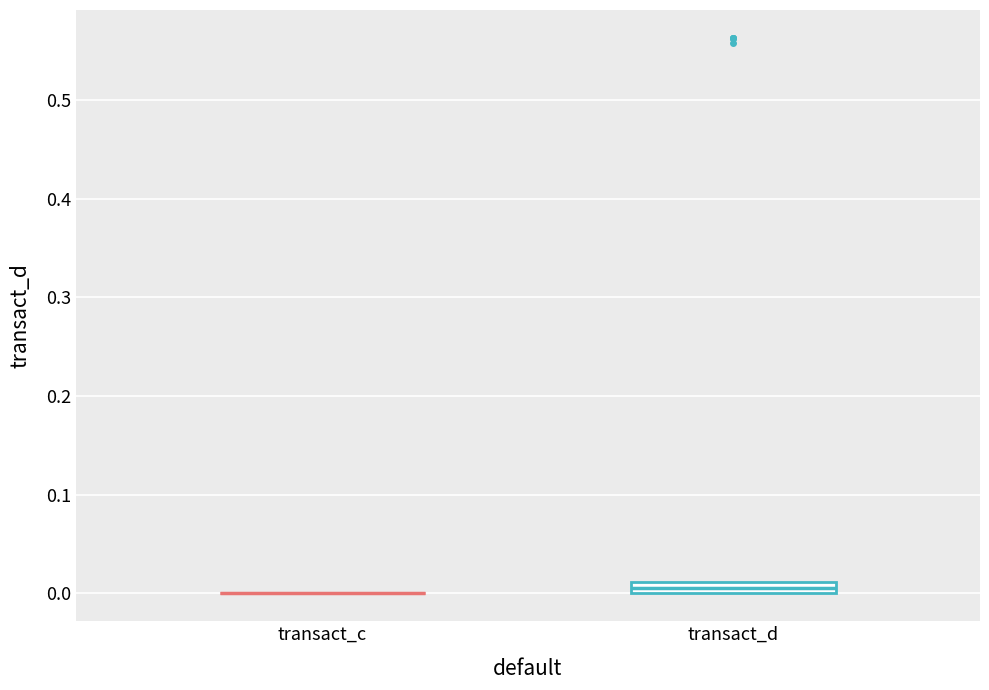

Comparing the boxes themselves (not the whiskers), which one is the tallest?

transact_d